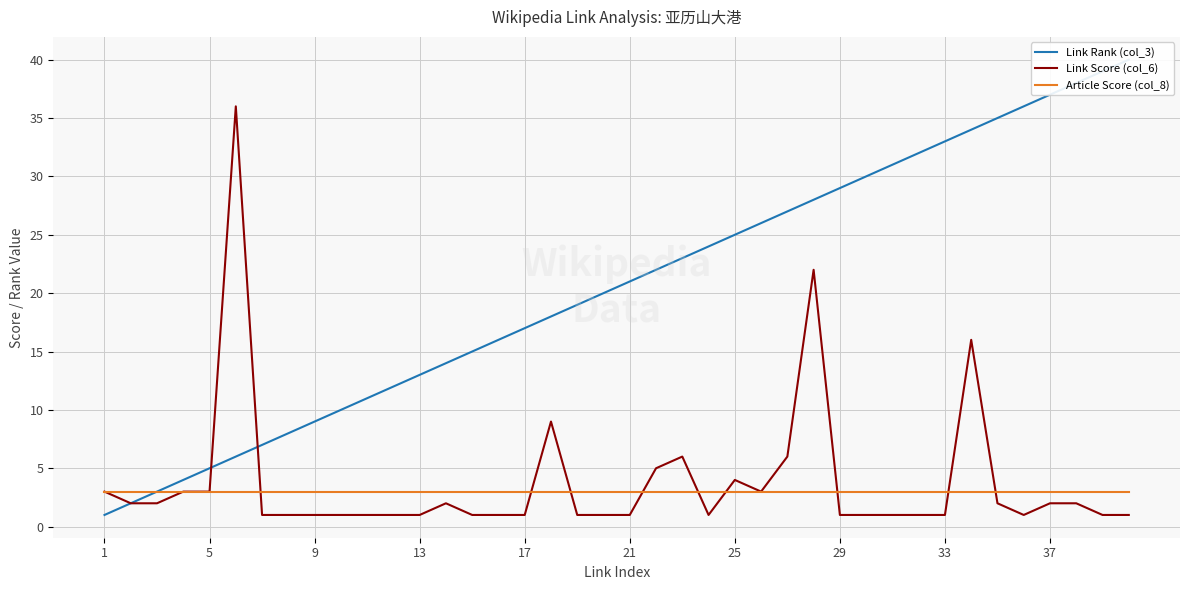

At how many categories does at least one series exceed 39?

1